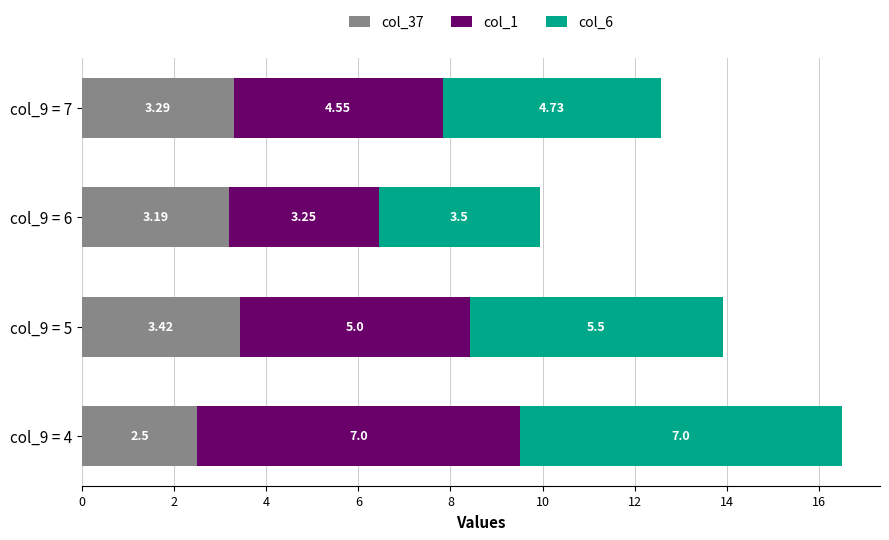

Rank the categories by col_37 value from lowest to highest.

col_9 = 4, col_9 = 6, col_9 = 7, col_9 = 5